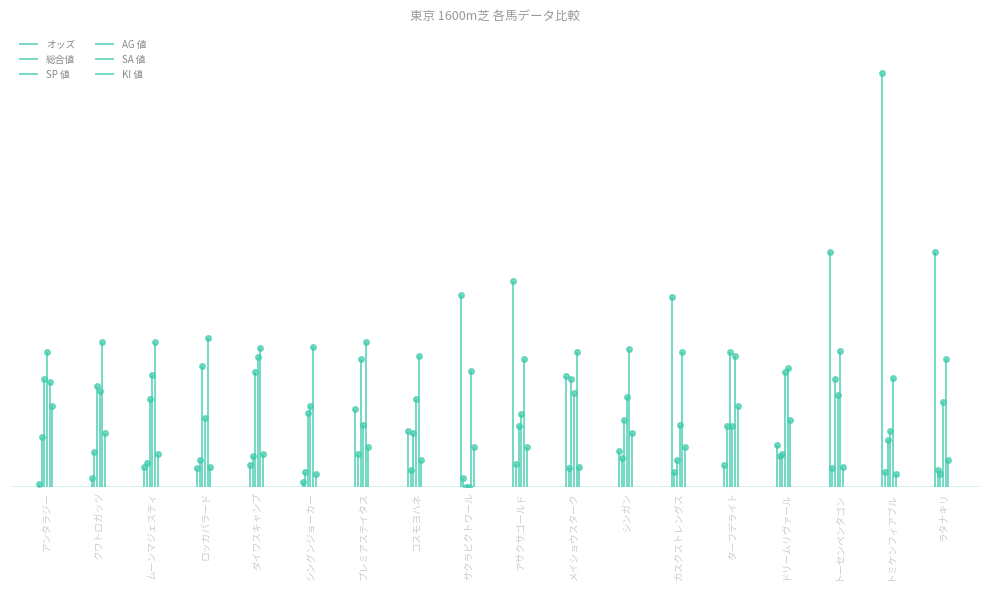

Reading right to left, what are all the values shown in this chart?

オッズ: 173.5	306.3	173.5	31.4	16.3	140.8	26.6	82.1	152.2	142.4	41.9	57.8	3.7	16.9	14.1	15.2	6.8	2.3
総合値: 13.0	11.0	14.0	23.0	45.0	11.0	22.0	14.0	17.0	7.0	13.0	25.0	11.0	23.0	20.0	18.0	26.0	37.0
SP 値: 10.0	35.0	80.0	25.0	100.0	20.0	50.0	80.0	45.0	0.0	40.0	95.0	55.0	85.0	90.0	65.0	75.0	80.0
AG 値: 63.0	42.0	68.0	85.0	45.0	46.0	67.0	70.0	54.0	0.0	65.0	46.0	60.0	96.0	51.0	83.0	71.0	100.0
SA 値: 95.0	81.0	101.0	88.0	97.0	100.0	102.0	100.0	95.0	86.0	97.0	107.0	104.0	103.0	110.0	107.0	107.0	78.0
KI 値: 20.0	10.0	15.0	50.0	60.0	30.0	40.0	15.0	30.0	30.0	20.0	30.0	10.0	25.0	15.0	25.0	40.0	60.0